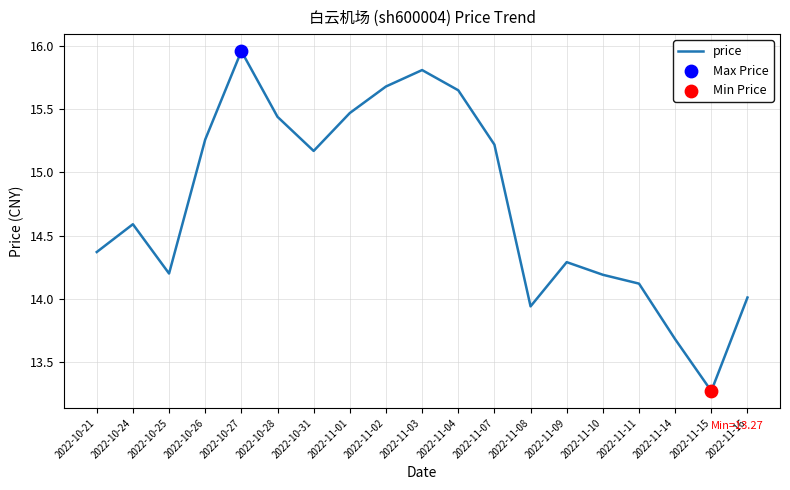

Between 2022-11-14 and 2022-11-11, which is larger?

2022-11-11